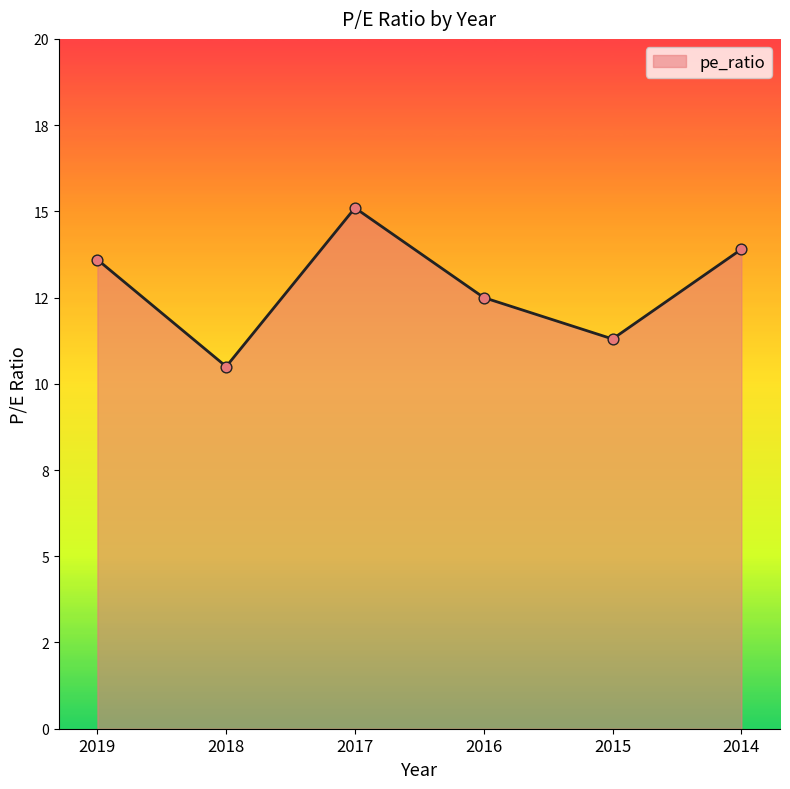

Which has a higher value, 2018 or 2017?

2017